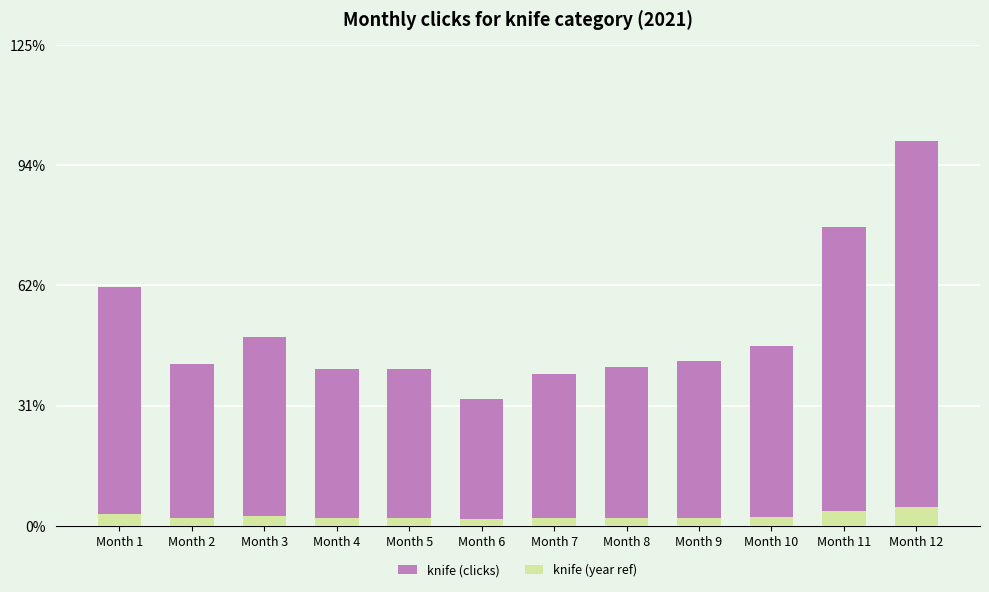

What is the difference between the highest and lowest values at Month 11?

95005.7